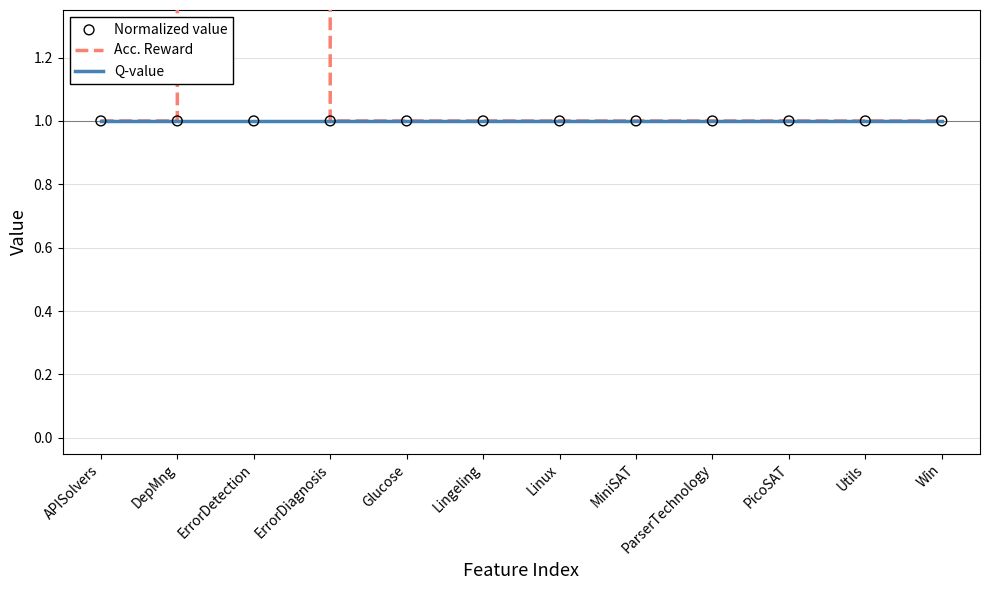

At how many categories does at least one series exceed 717?

1